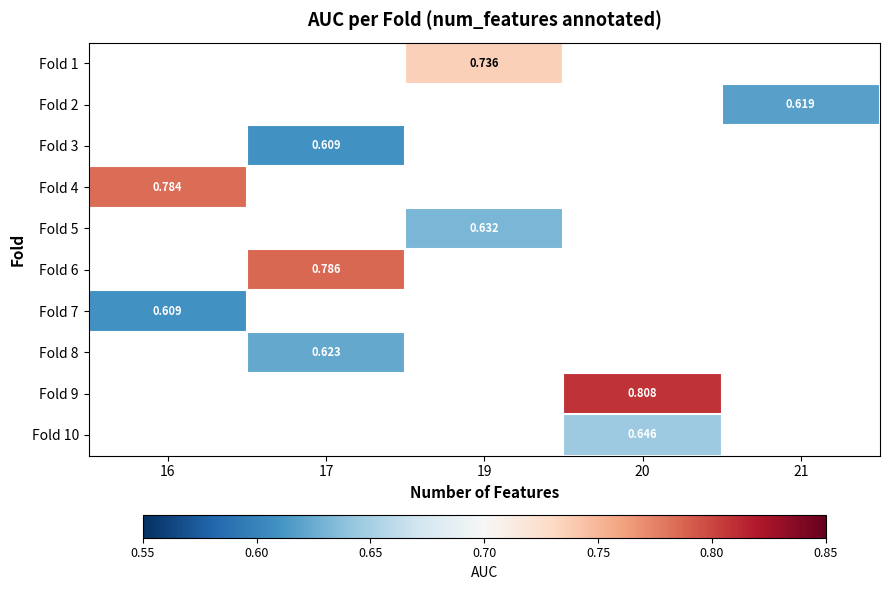

Is the value of Fold 6 at 17 greater than the value of Fold 9 at 20?

No